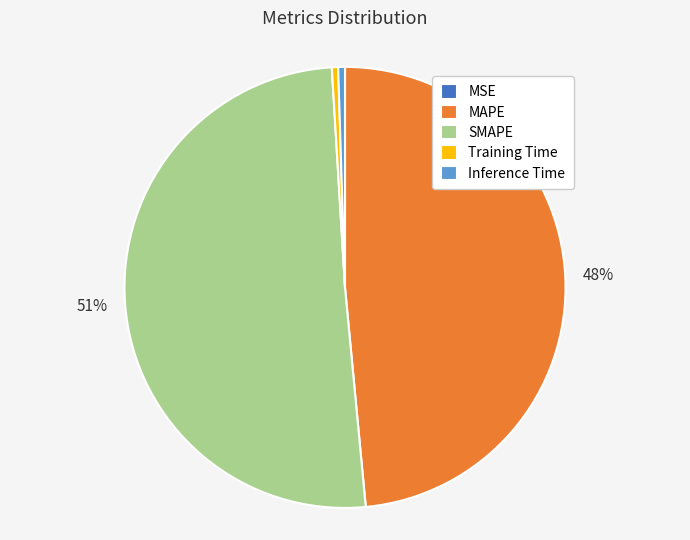

Does Training Time represent more than half of the total?

No